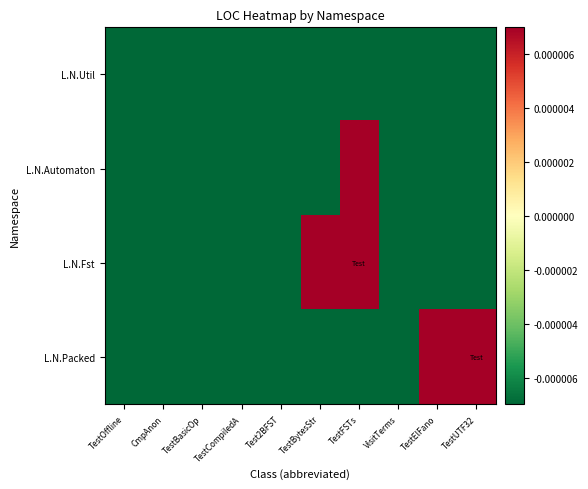

At which category does the chart reach its minimum across all series?

TestBasicOp